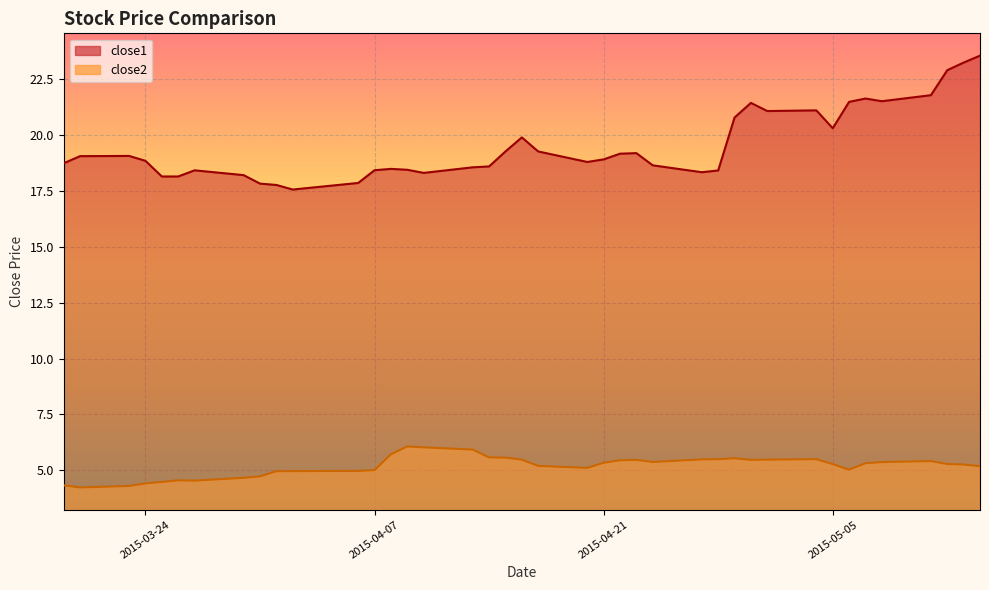

True or false: close2 and close1 cross at least once.

False